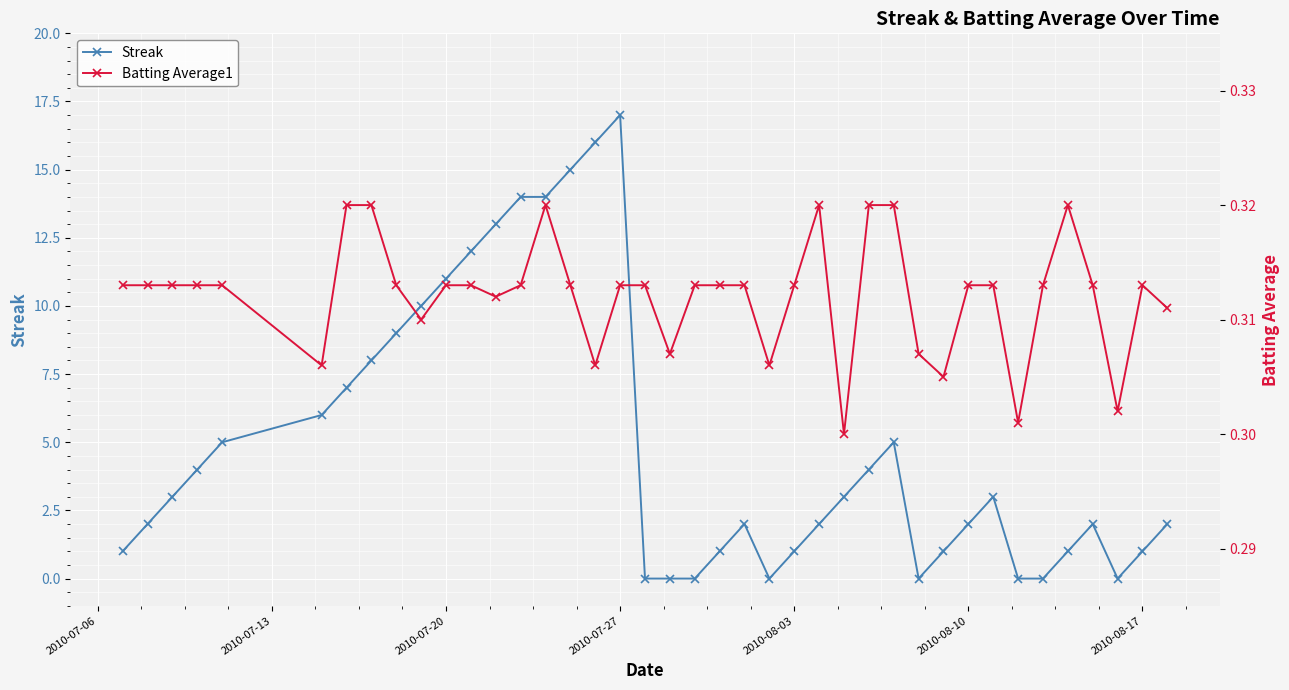

What is the highest value of the Streak series?

17